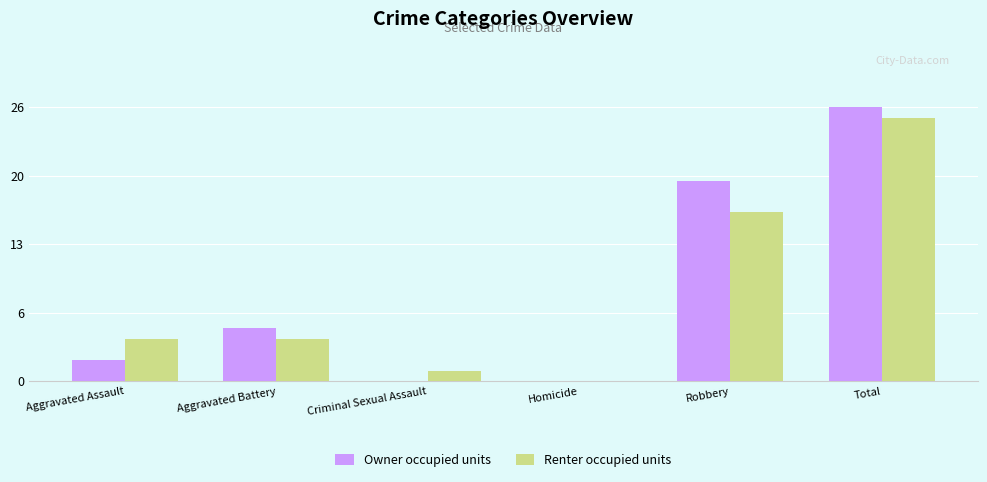

Reading left to right, extract all data points from this chart.

Owner occupied units: Aggravated Assault=2	Aggravated Battery=5	Criminal Sexual Assault=0	Homicide=0	Robbery=19	Total=26
Renter occupied units: Aggravated Assault=4	Aggravated Battery=4	Criminal Sexual Assault=1	Homicide=0	Robbery=16	Total=25